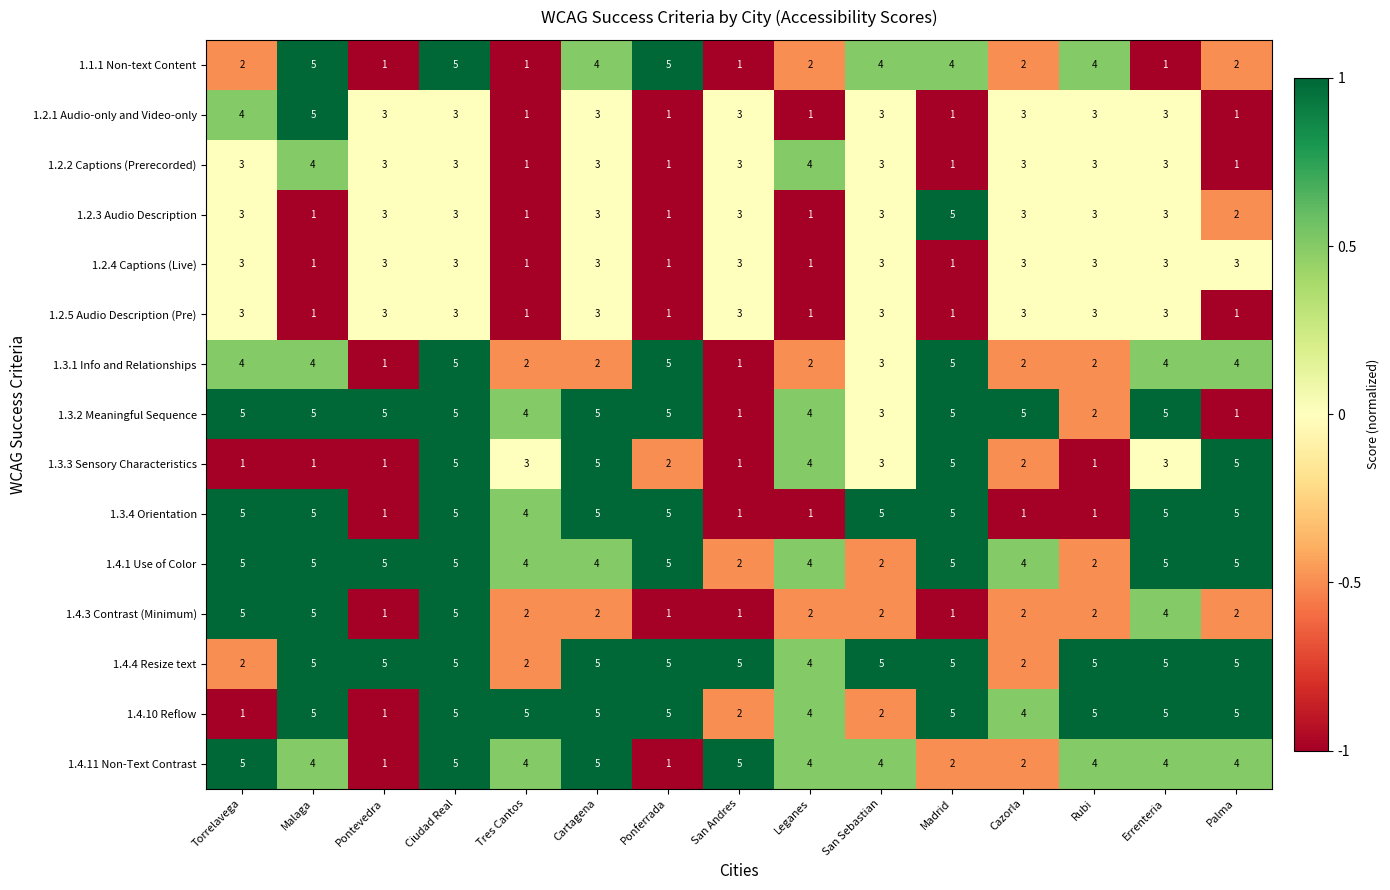

Count the 1.1.1 Non-text Content values in the range 1 to 4.

12